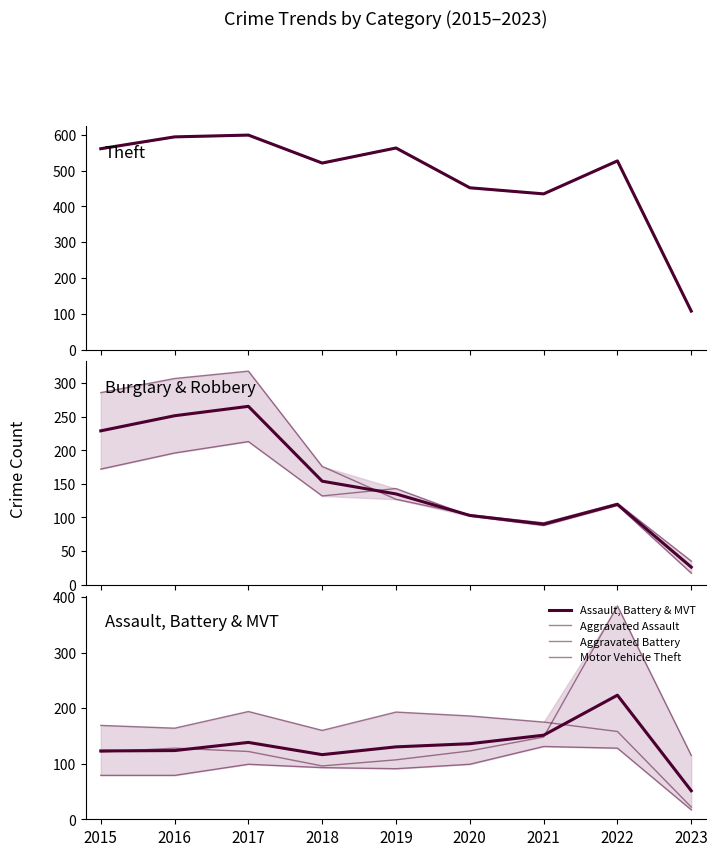

What is the approximate value of Burglary at 2021?

92